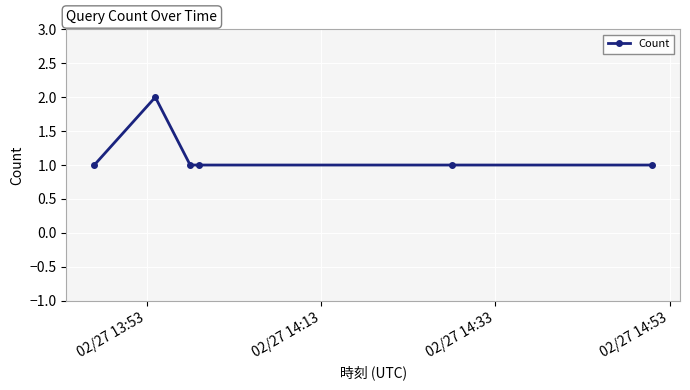

What is the value of the 4th point from the left?

1